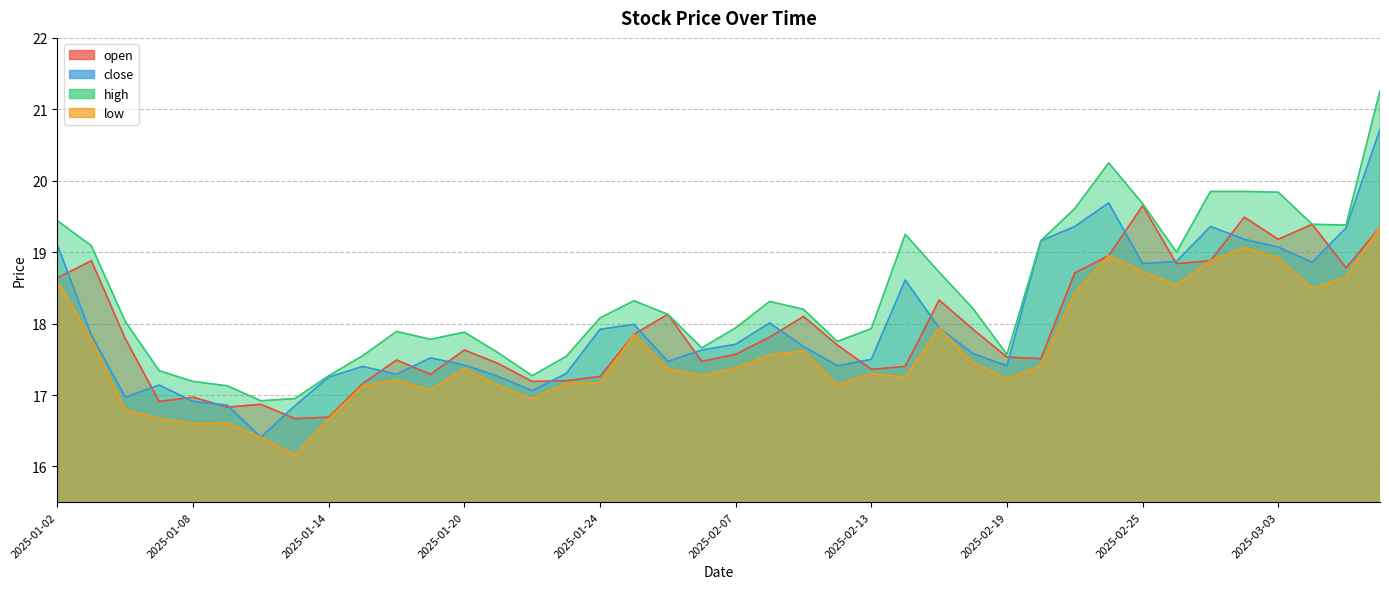

Is the value of low at 2025-01-22 greater than the value of open at 2025-02-07?

No